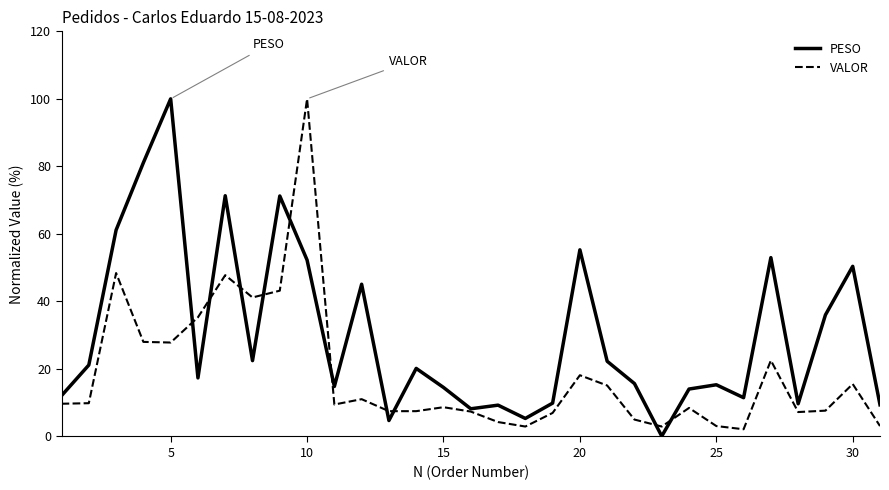

Which series has the largest range (max minus min)?

PESO